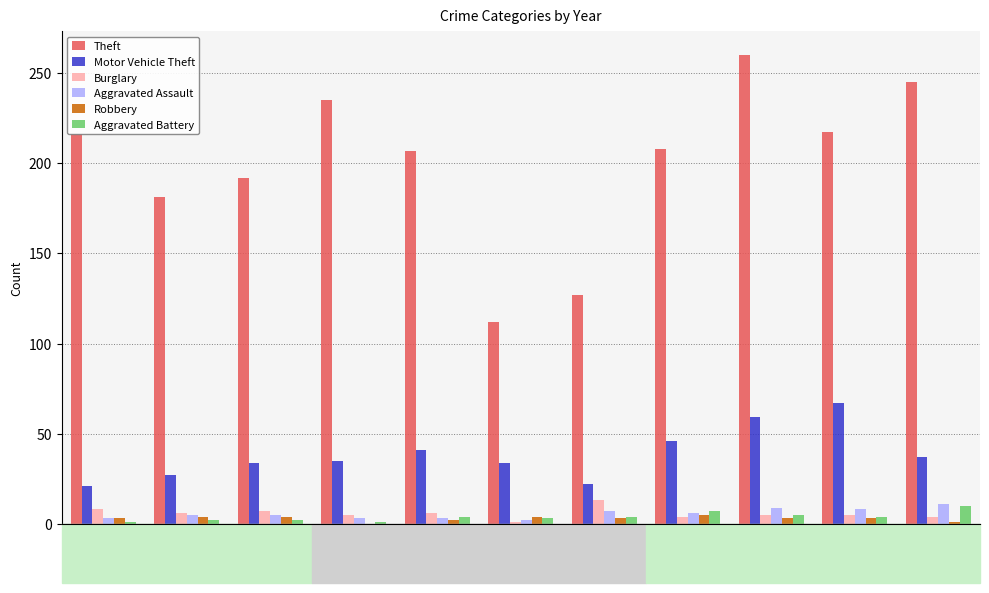

Rank the series by their maximum value, from highest to lowest.

Theft, Motor Vehicle Theft, Burglary, Aggravated Assault, Aggravated Battery, Robbery